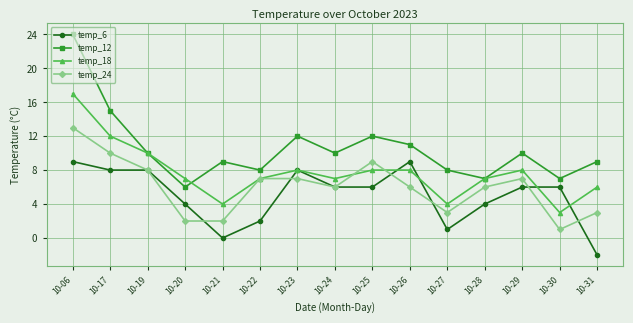

Where is the first local minimum for temp_12?

10-20